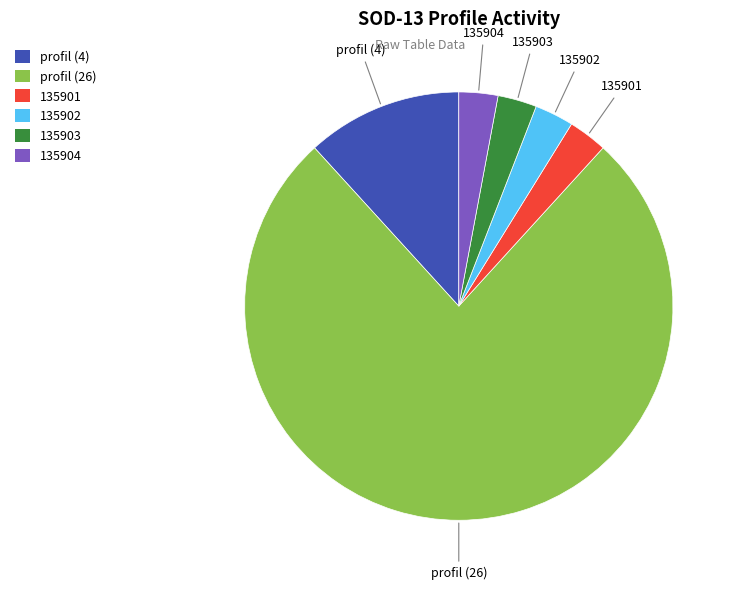

How many segments does this pie chart have?

6